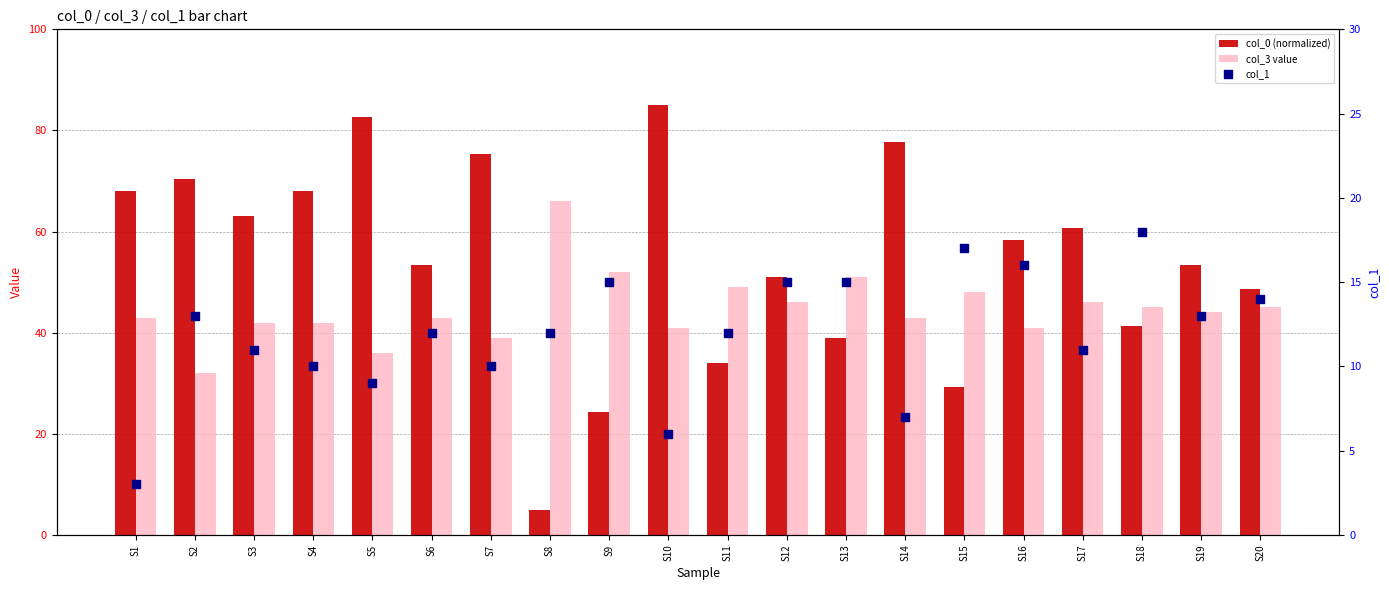

Which series contains the highest Y value?

col_0 (normalized)